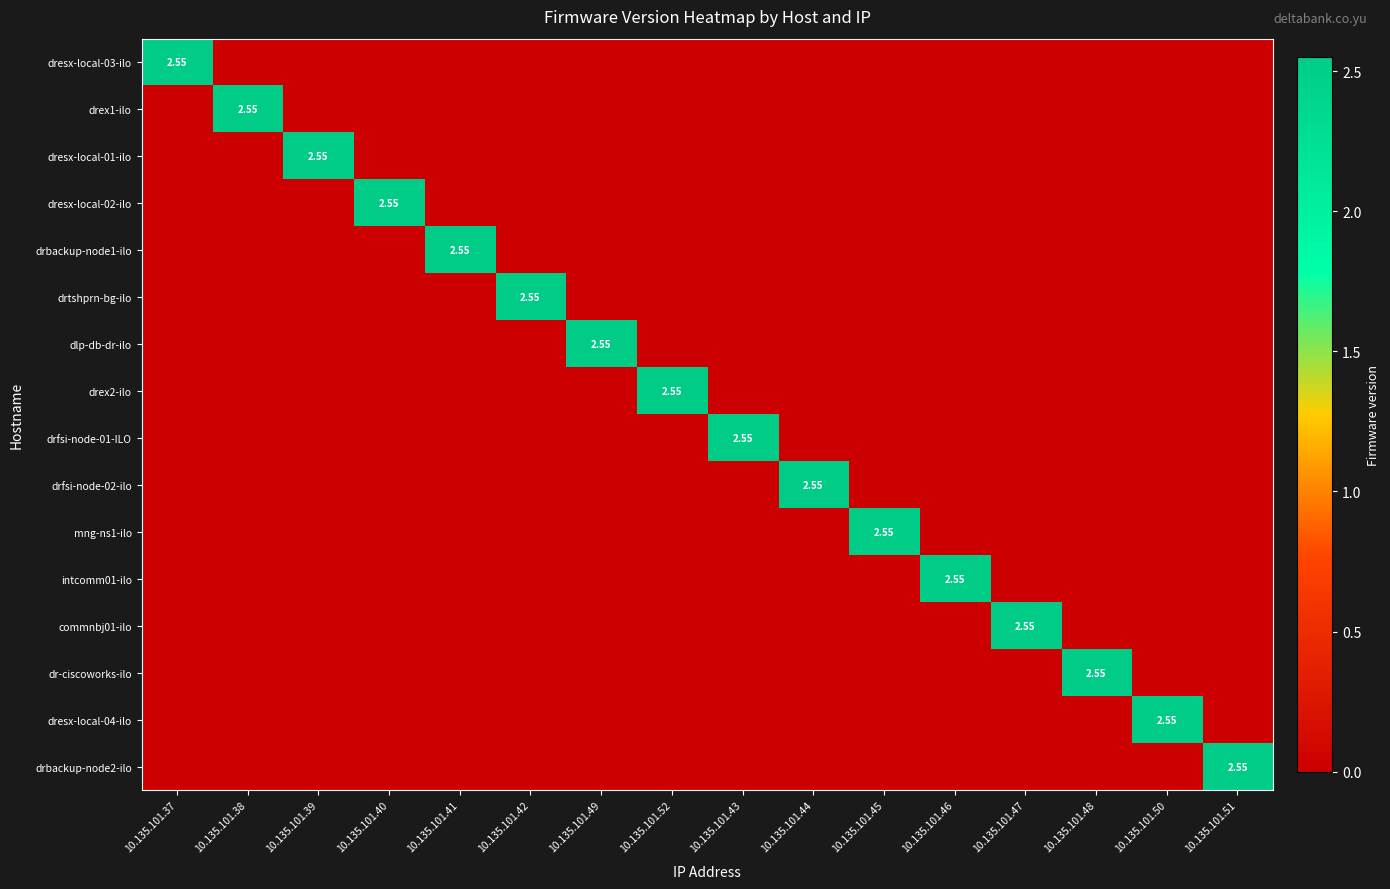

Rank the series at 10.135.101.52 from lowest to highest value.

dresx-local-03-ilo, drex1-ilo, dresx-local-01-ilo, dresx-local-02-ilo, drbackup-node1-ilo, drtshprn-bg-ilo, dlp-db-dr-ilo, drfsi-node-01-ILO, drfsi-node-02-ilo, mng-ns1-ilo, intcomm01-ilo, commnbj01-ilo, dr-ciscoworks-ilo, dresx-local-04-ilo, drbackup-node2-ilo, drex2-ilo